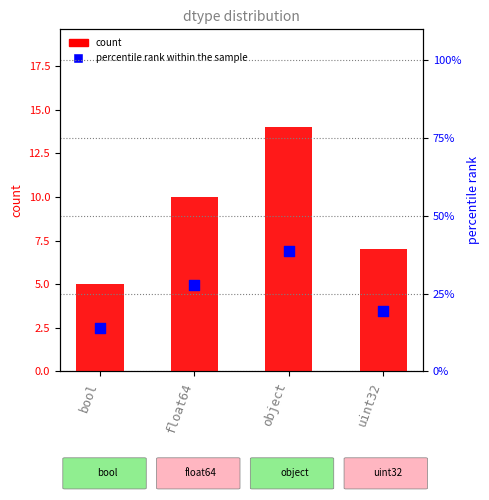

Which series has the largest total across all categories?

percentile rank within the sample